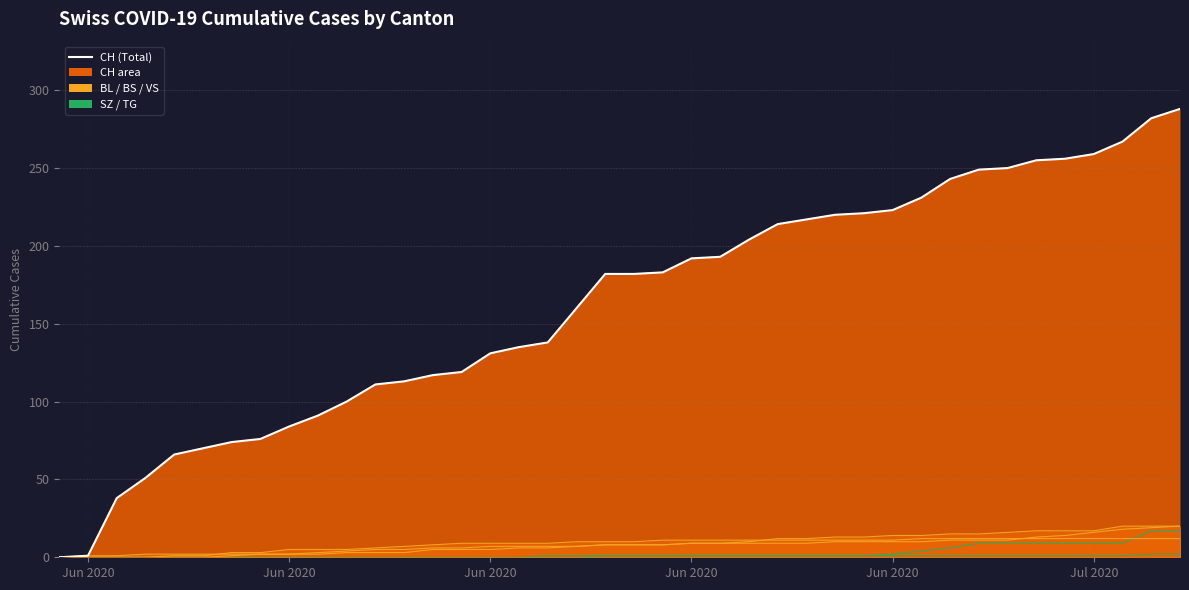

Rank the series at 2020-06-19 from highest to lowest value.

CH, BS, BL, VS, SZ, TG